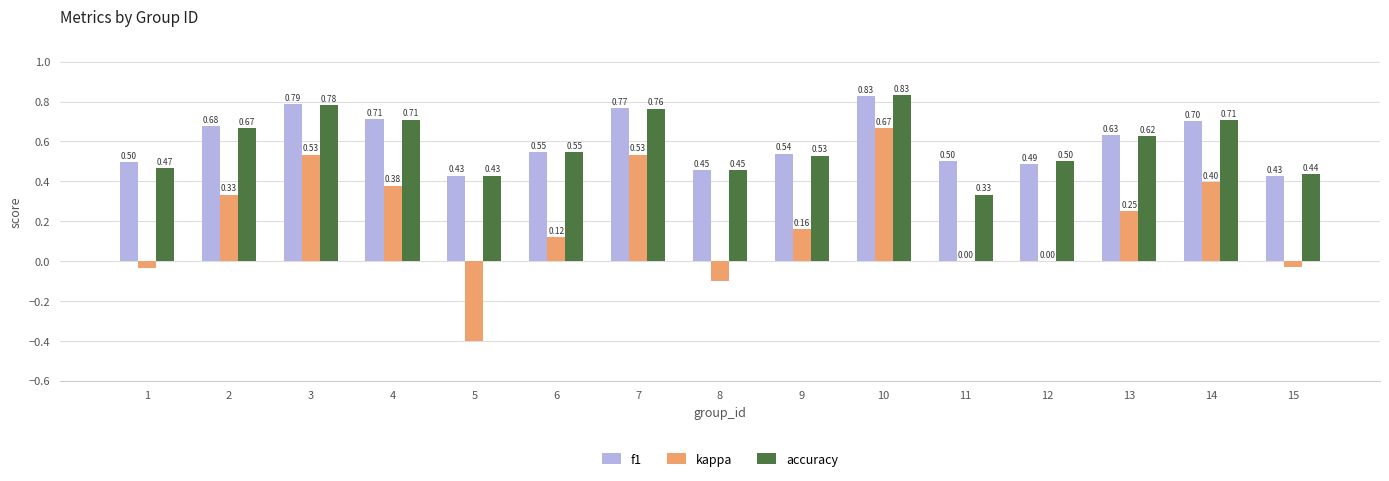

The f1 series shows 0.7 at 2. True or false?

True